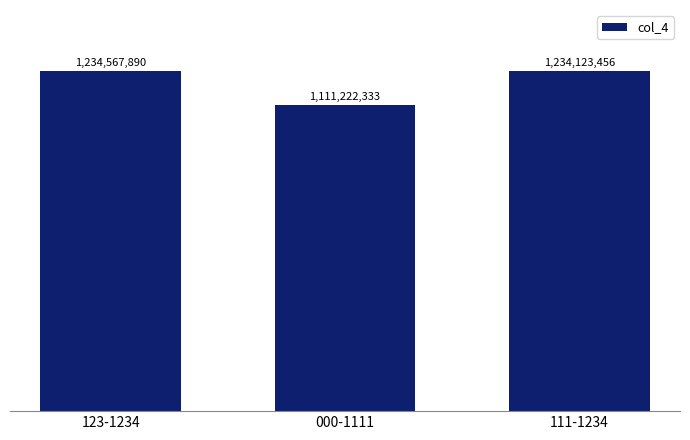

What is the sum of the values at 111-1234 and 000-1111?

2345345789